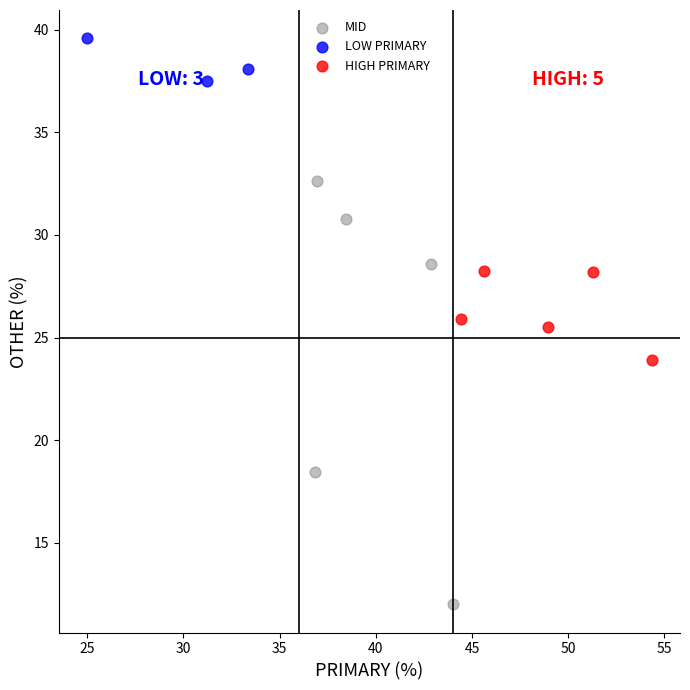

Which series contains the highest Y value?

LOW PRIMARY